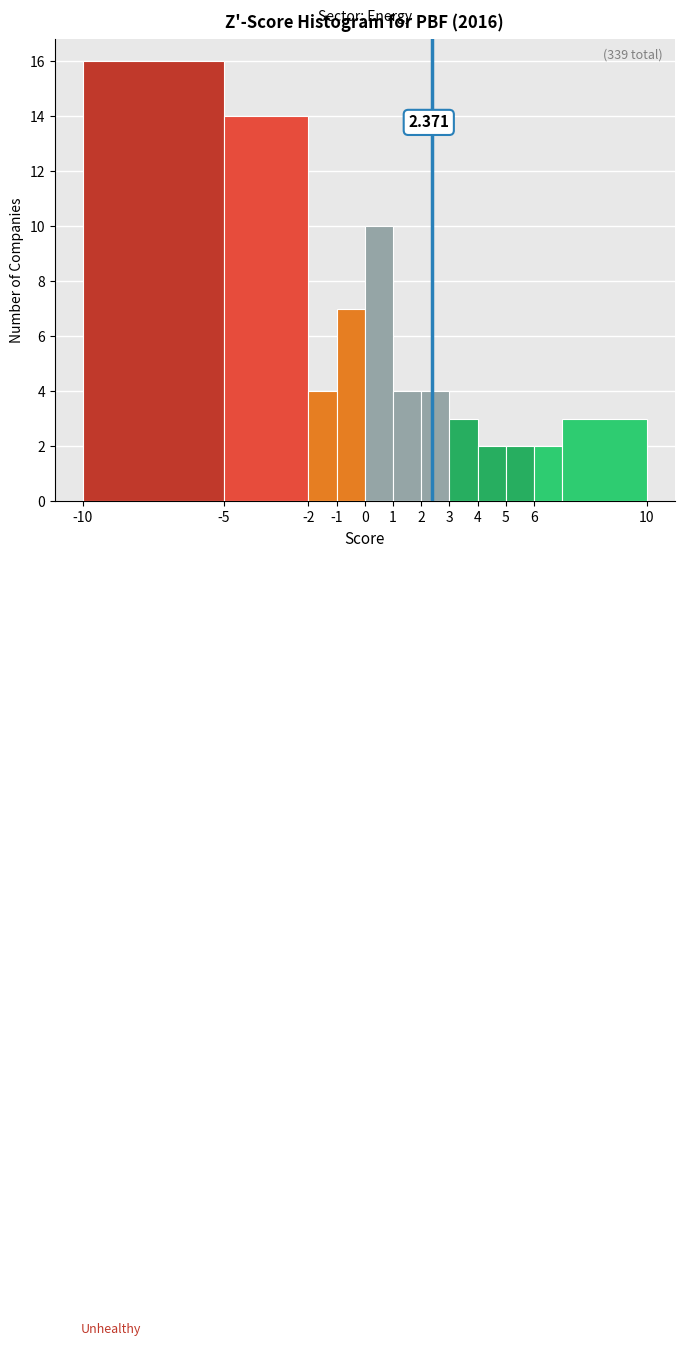

Which range on the x-axis has the tallest bar?

-10 to -5